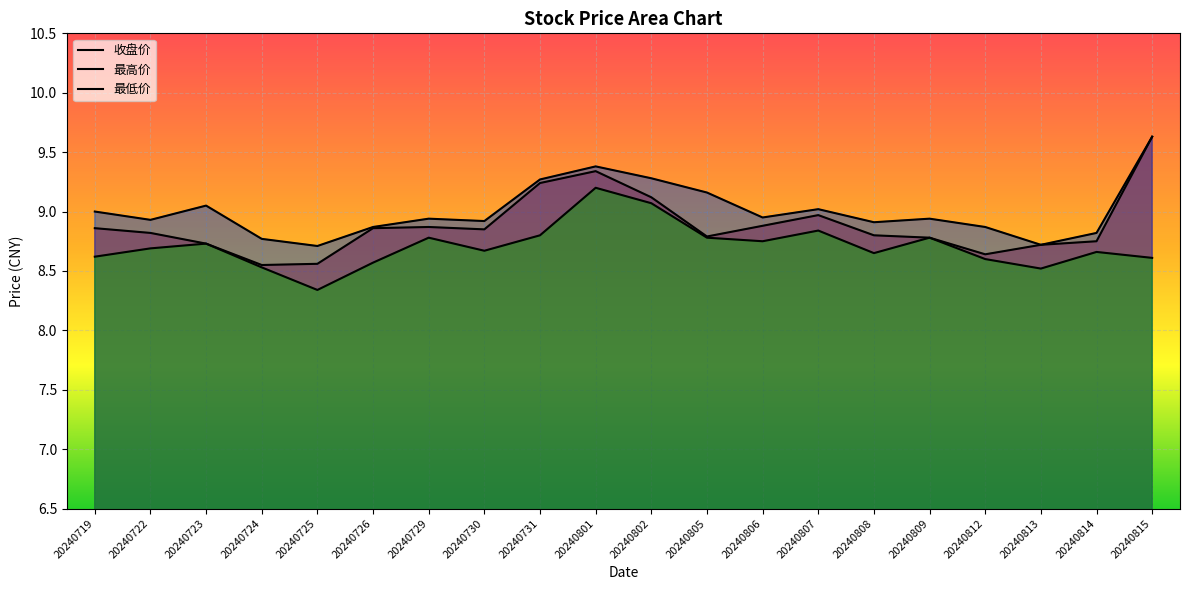

At how many categories does at least one series exceed 8?

20